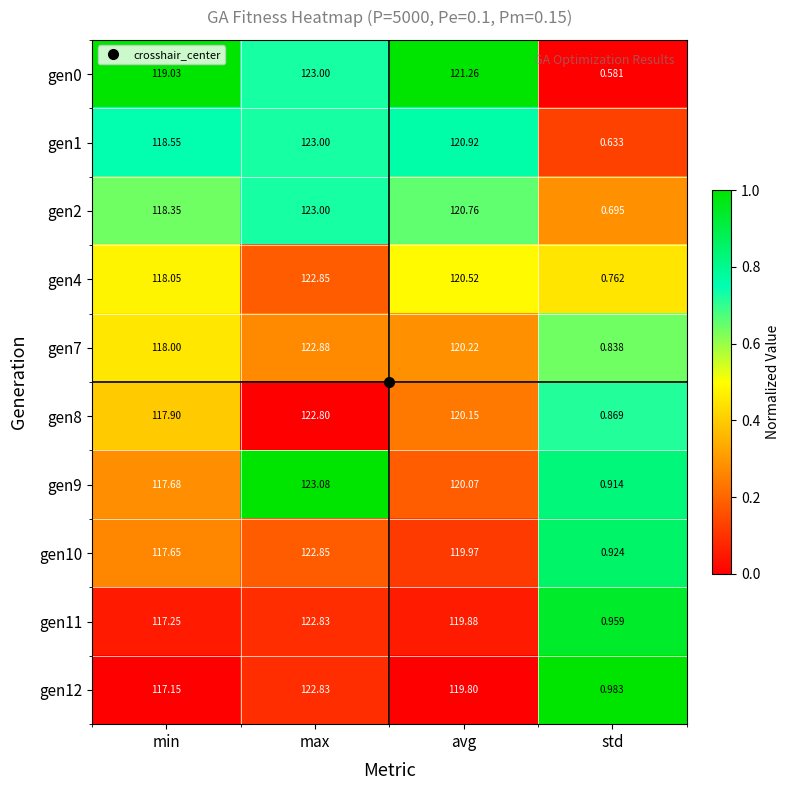

Is the value of gen11 at avg greater than the value of gen0 at avg?

No